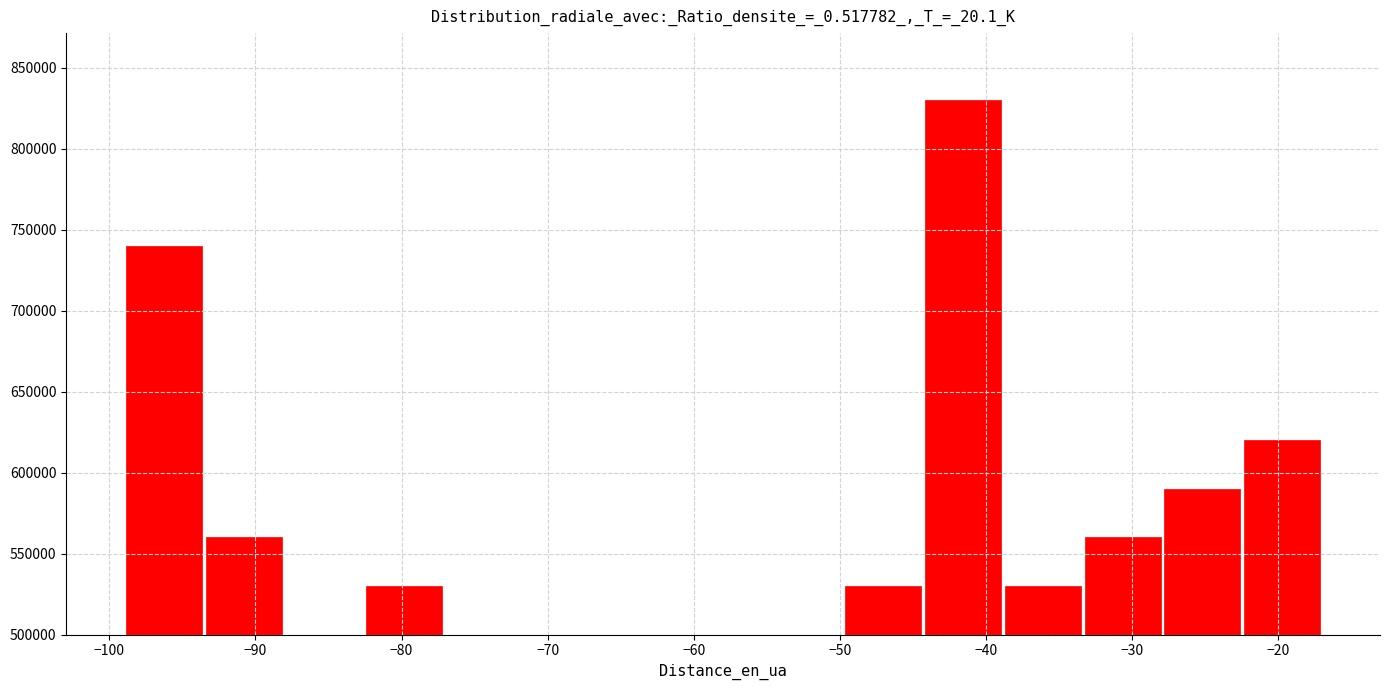

Which range on the x-axis has the tallest bar?

-44 to -39